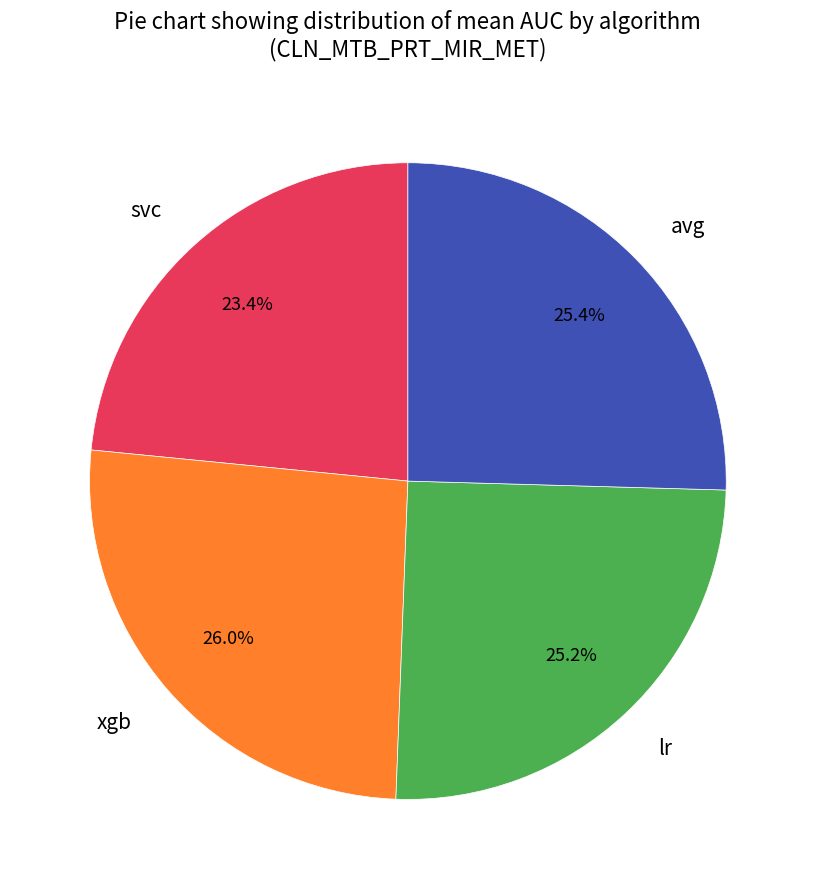

Is it true that lr is 25% of the pie?

True